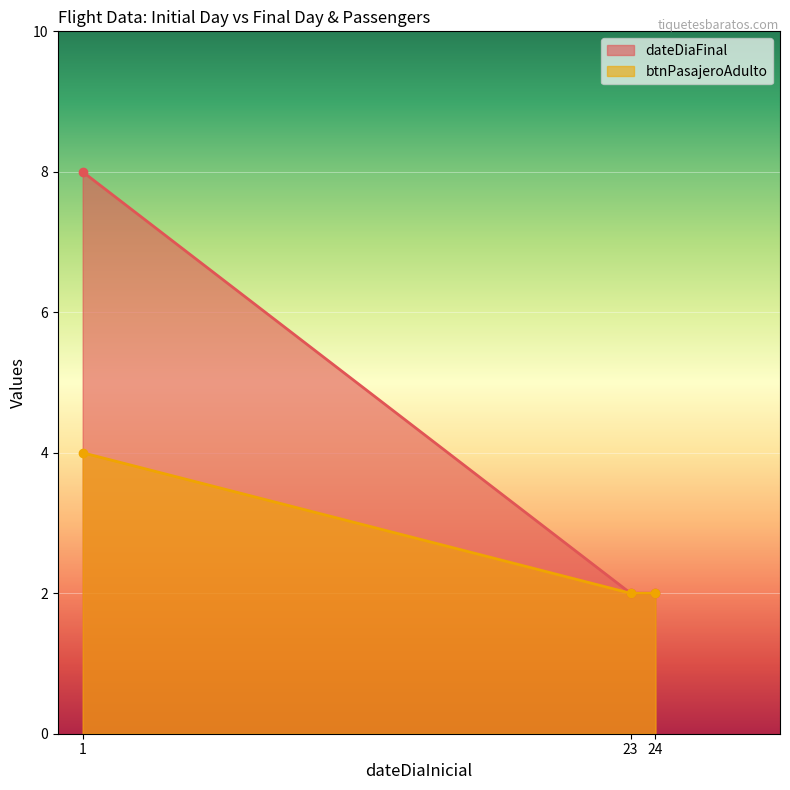

True or false: dateDiaFinal has a value of 8 at 1.

True